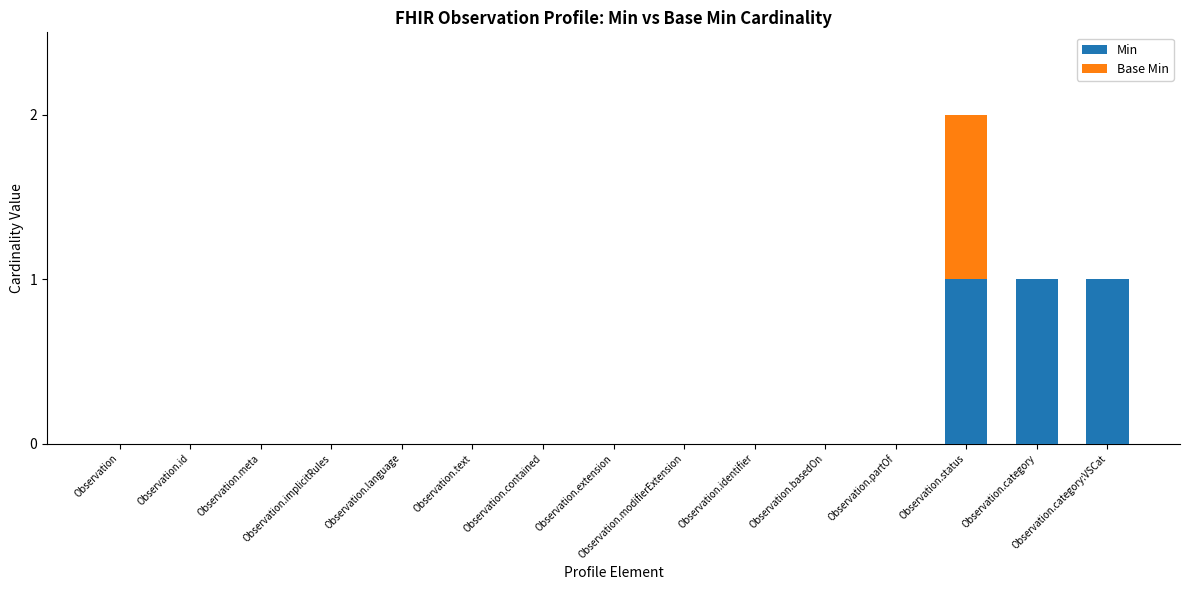

What is the sum of all Min values?

3